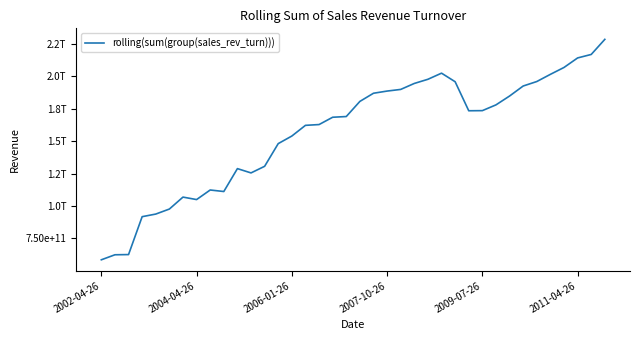

Does the chart display data point markers on the line(s)?

No